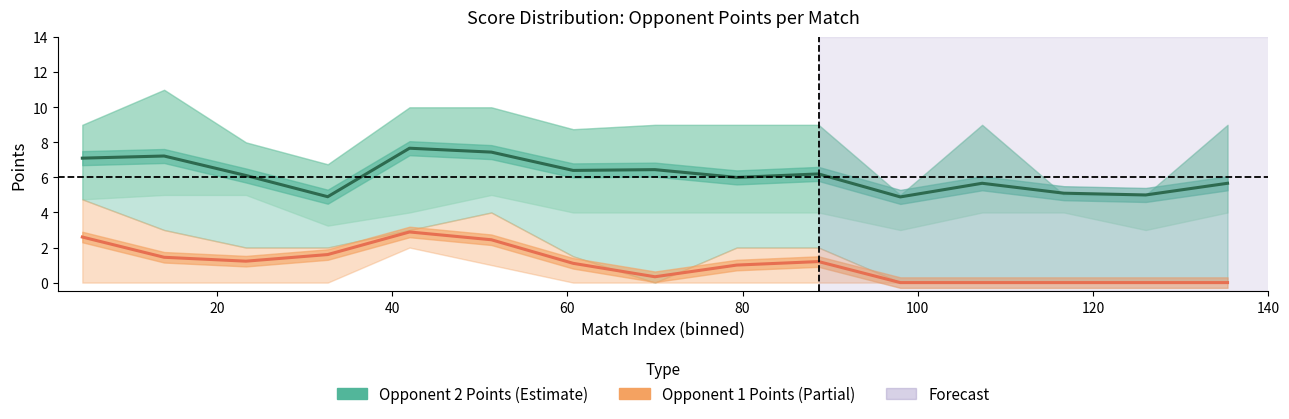

True or false: Opponent 1 Points and Opponent 2 Points intersect in this chart.

False